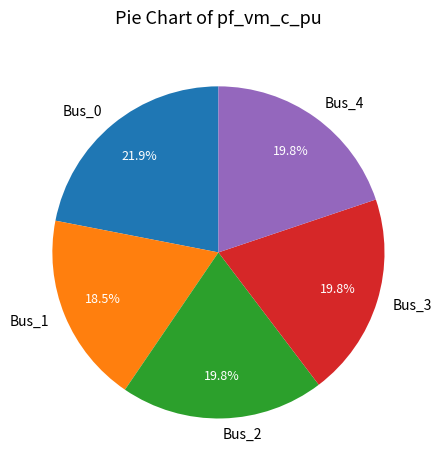

The Bus_2 slice represents 15% of the pie. True or false?

False